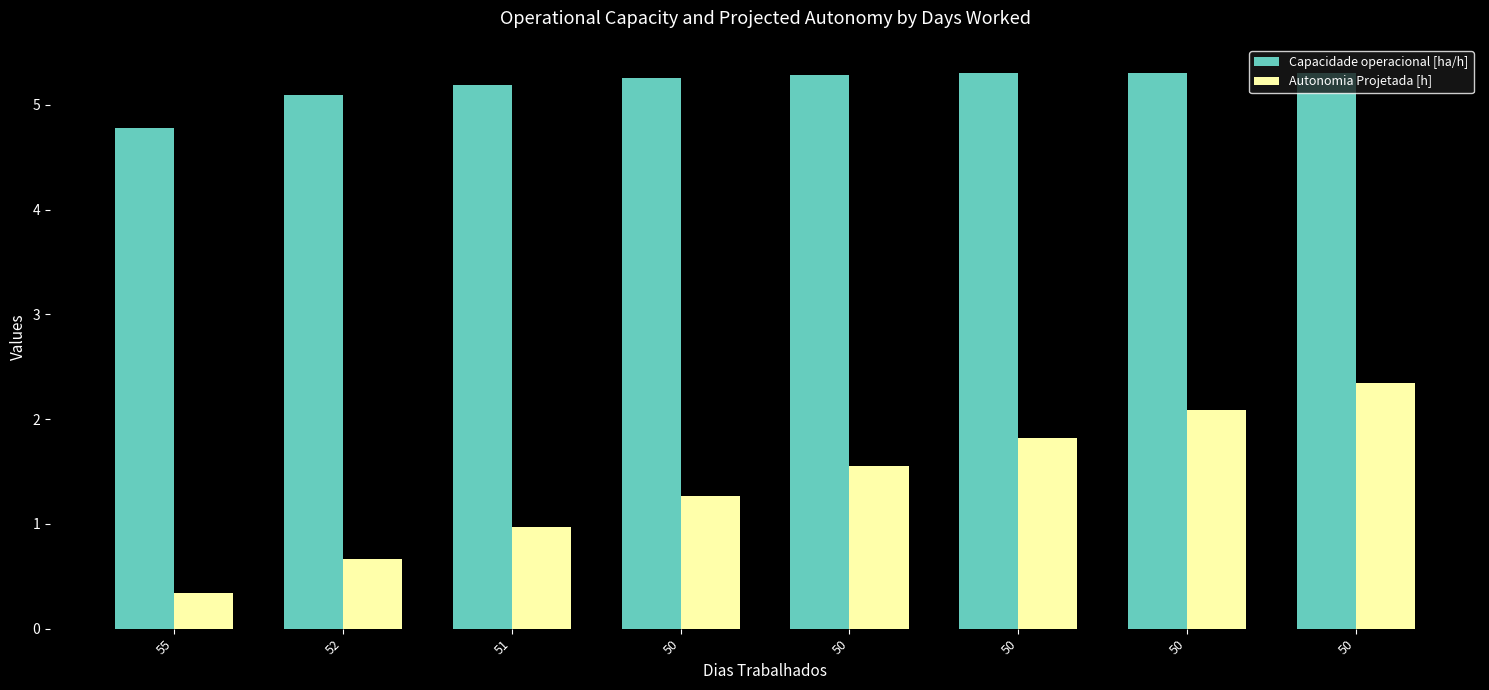

The Autonomia Projetada [h] series shows 2.1 at 50. True or false?

True